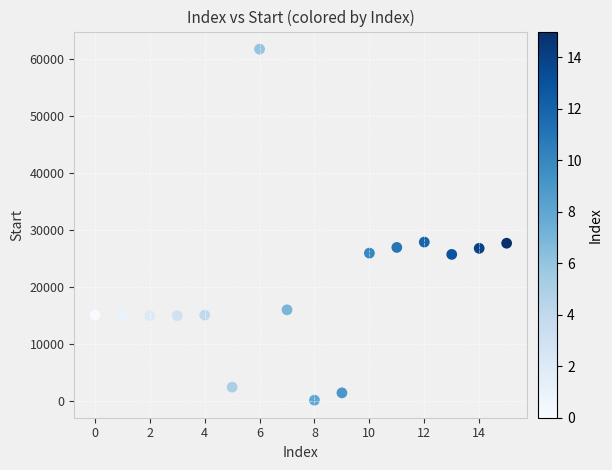

What is the range of Y values (max minus min)?

61637